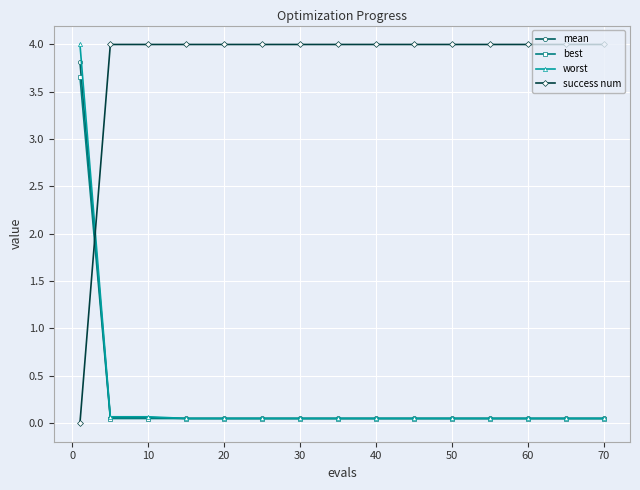

True or false: mean and success num cross at least once.

True